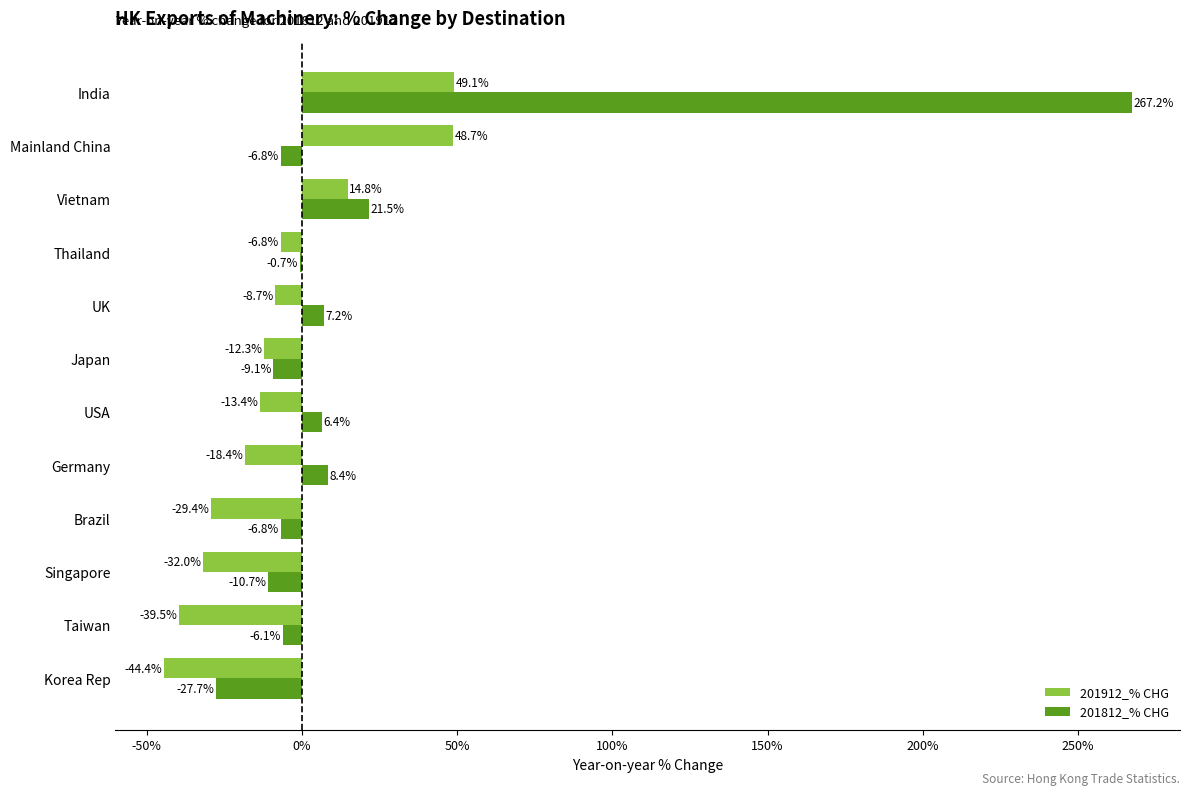

Between Germany and Japan, which series saw the biggest shift?

201812_% CHG